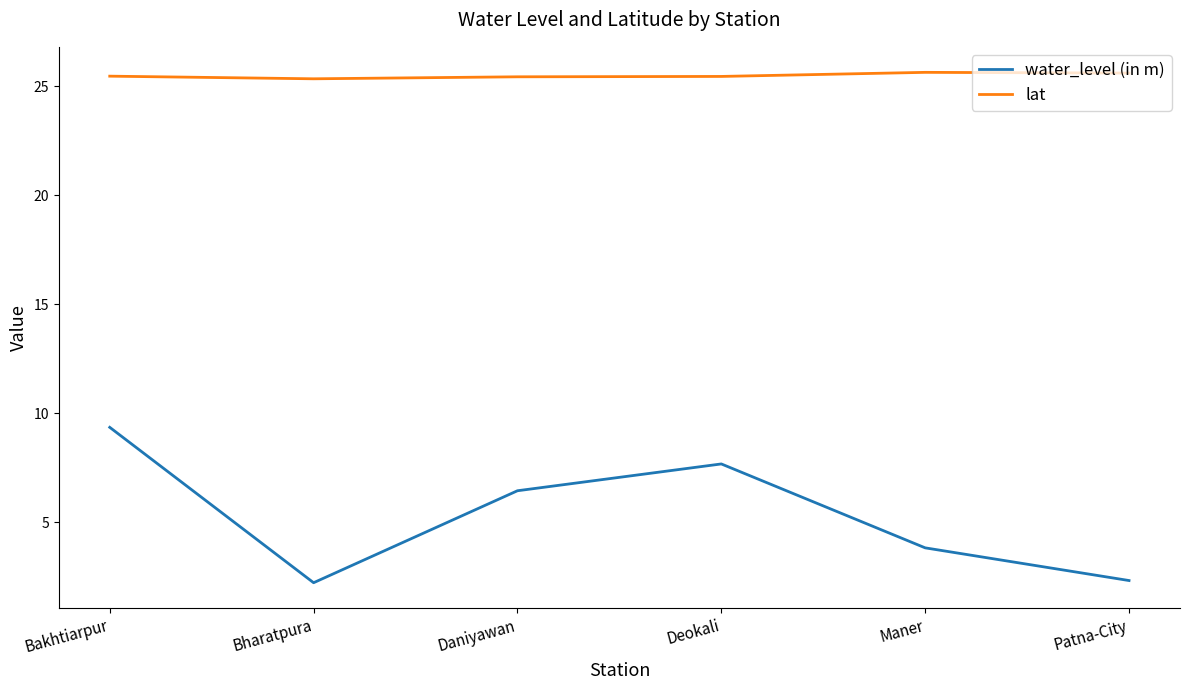

How many distinct data groups are displayed?

2